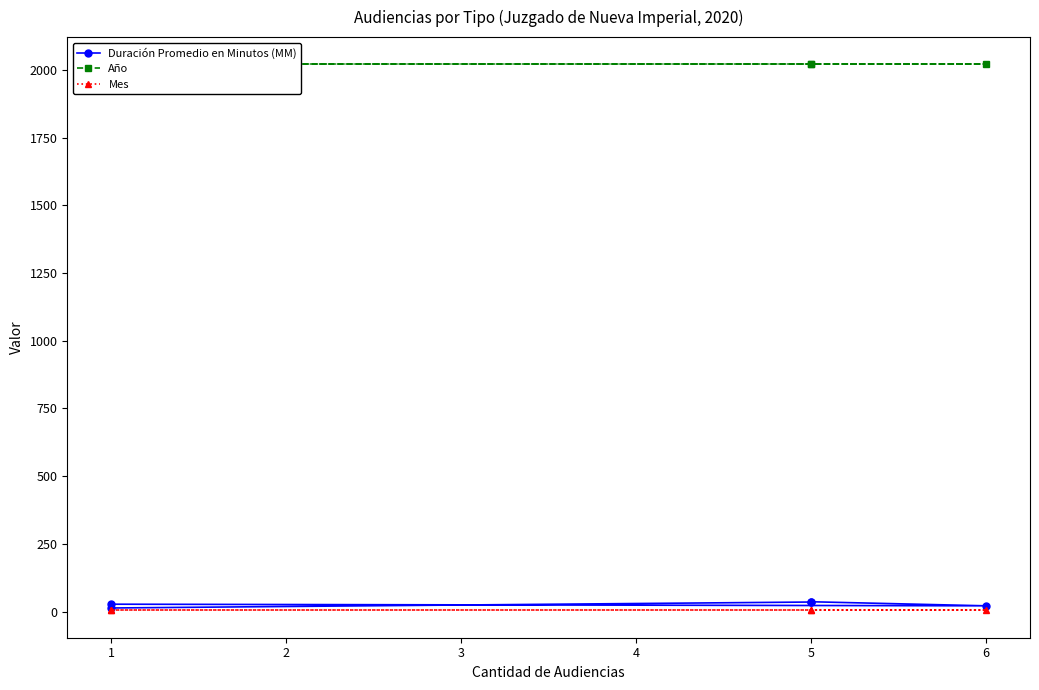

True or false: Año and Duración Promedio en Minutos (MM) cross at least once.

False